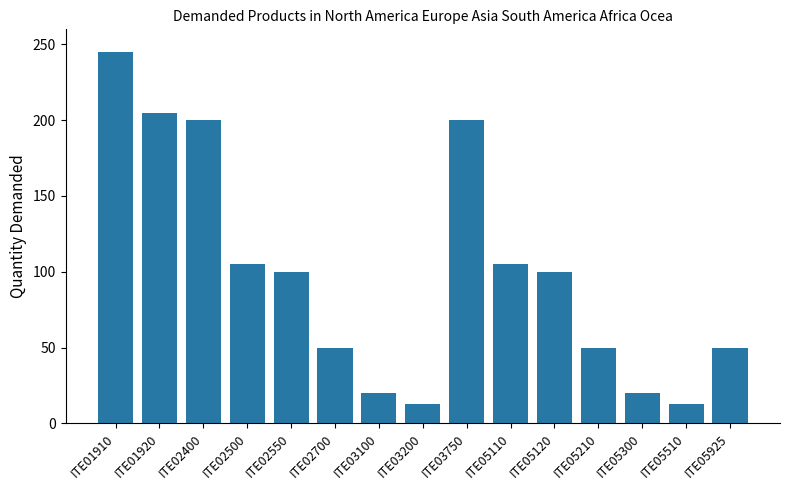

The value at ITE02700 is 34. True or false?

False